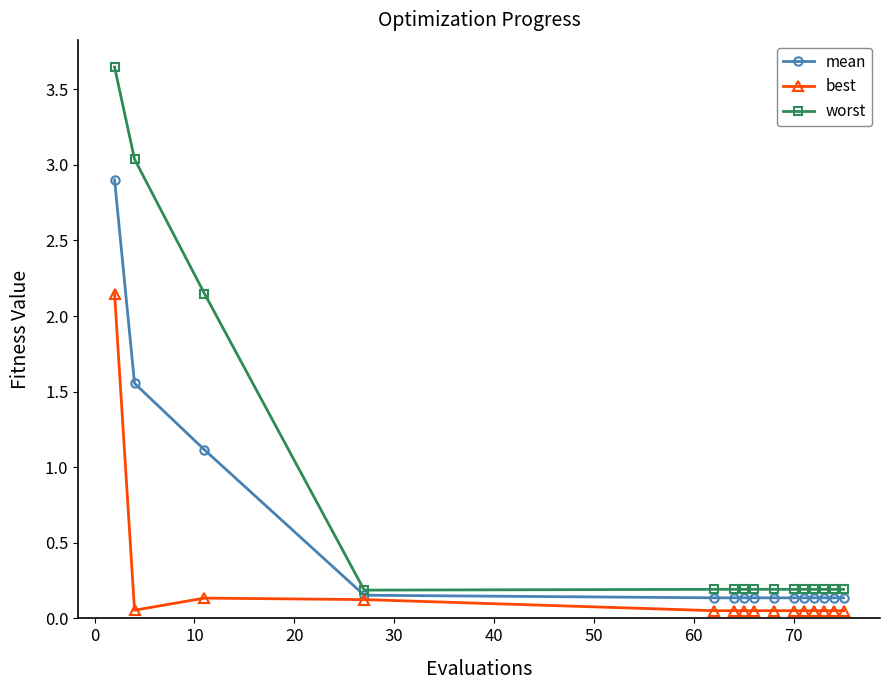

Rank the series by their maximum value, from highest to lowest.

worst, mean, best